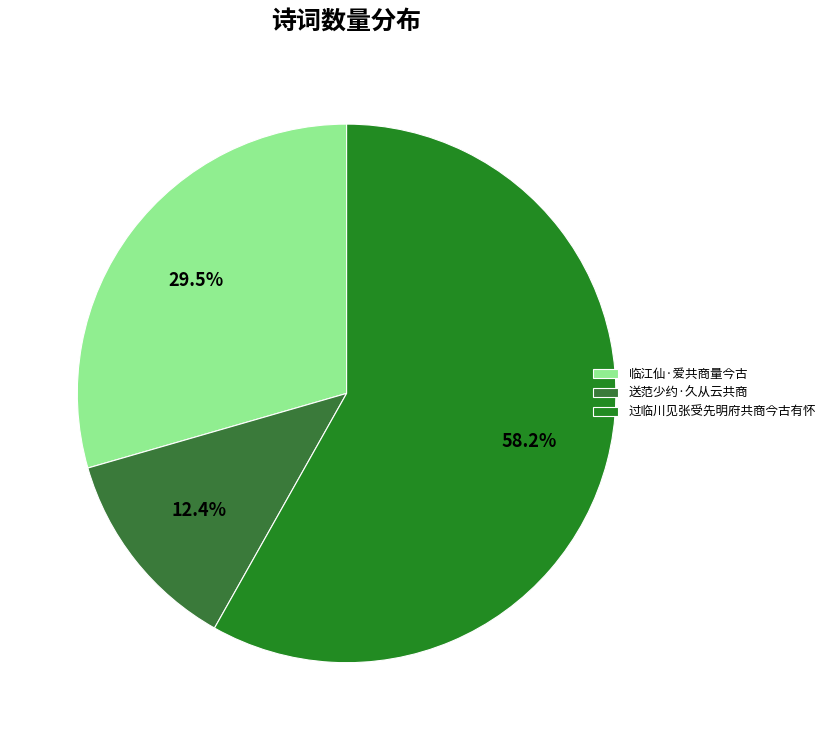

Combined, do 送范少约·久从云共商 and 过临川见张受先明府共商今古有怀 account for over 50%?

Yes